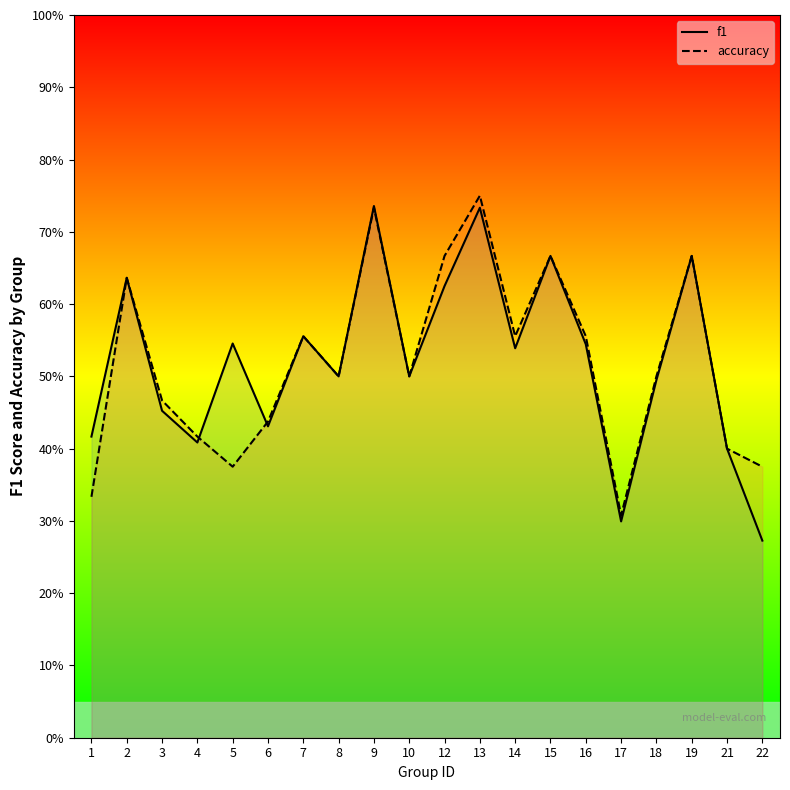

Reading right to left, transcribe all the data shown in this chart.

f1: 22=0.3	21=0.4	19=0.7	18=0.5	17=0.3	16=0.5	15=0.7	14=0.5	13=0.7	12=0.6	10=0.5	9=0.7	8=0.5	7=0.6	6=0.4	5=0.5	4=0.4	3=0.5	2=0.6	1=0.4
accuracy: 22=0.4	21=0.4	19=0.7	18=0.5	17=0.3	16=0.6	15=0.7	14=0.6	13=0.8	12=0.7	10=0.5	9=0.7	8=0.5	7=0.6	6=0.4	5=0.4	4=0.4	3=0.5	2=0.6	1=0.3